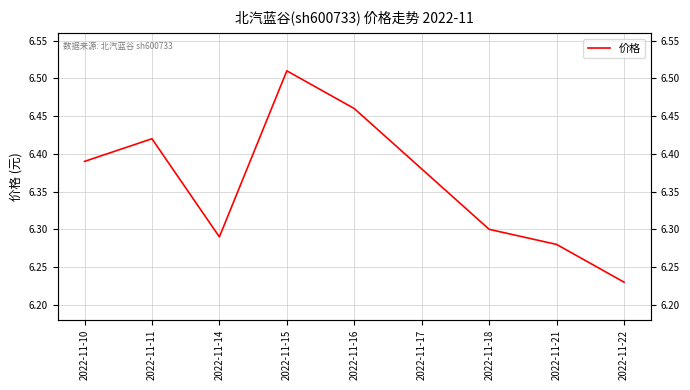

How many points are lower than both their immediate neighbors (excluding endpoints)?

1